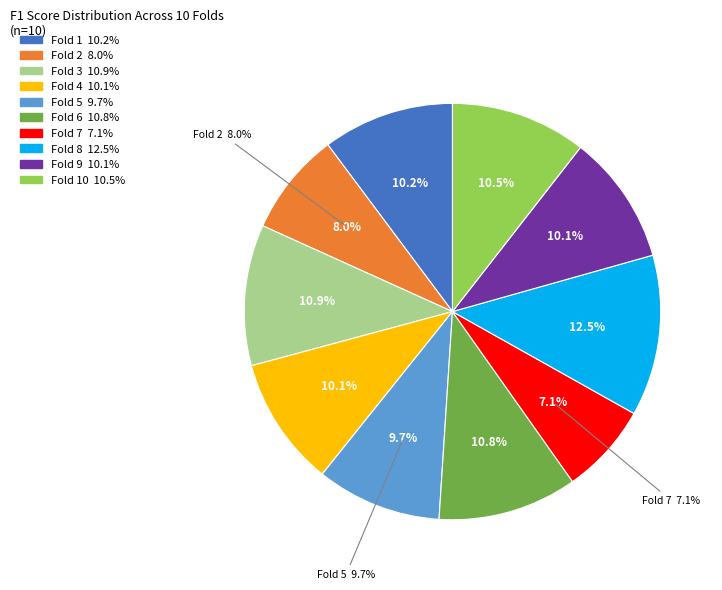

How many segments does this pie chart have?

10